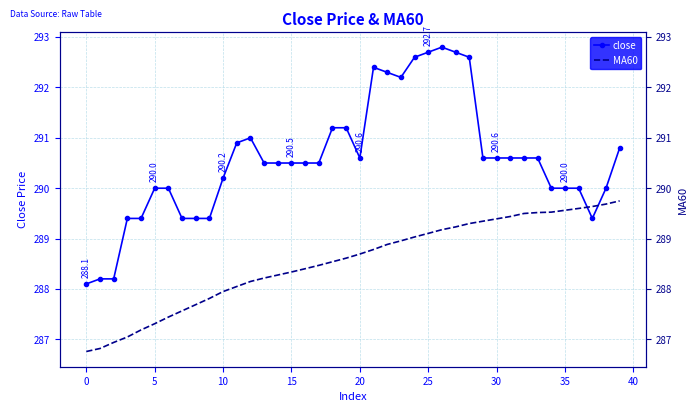

True or false: MA60 and close cross at least once.

True